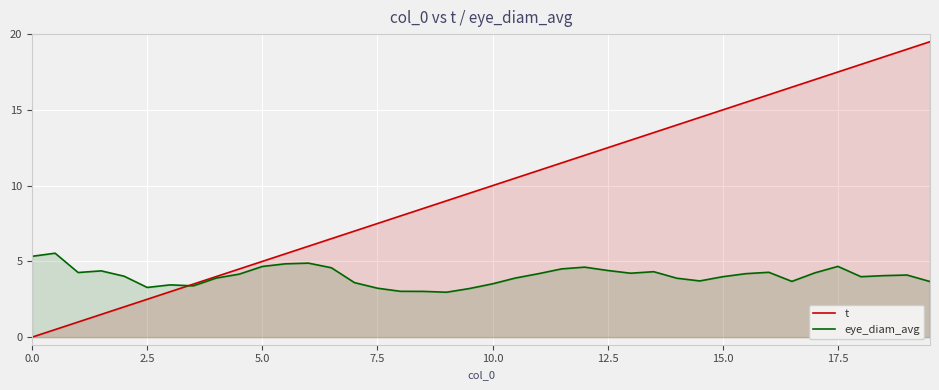

Which series ends up on top after the final intersection of eye_diam_avg and t?

t